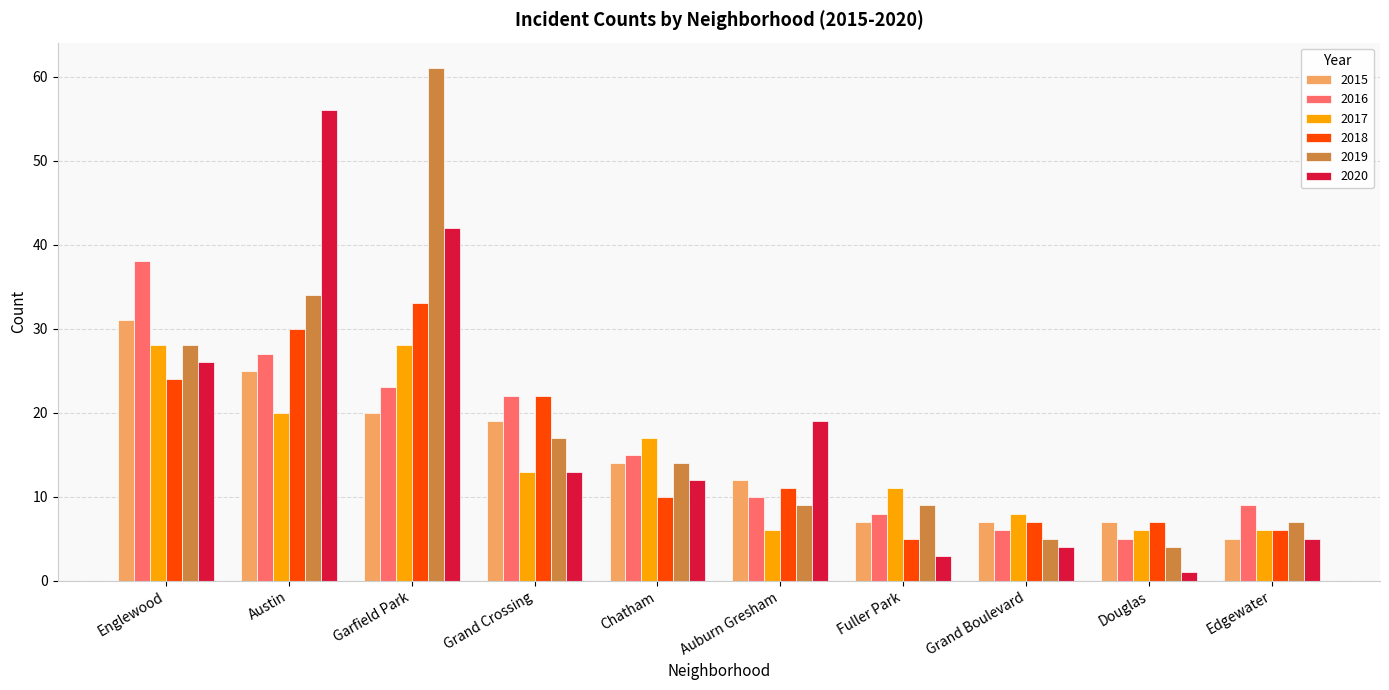

What is the difference between the 2019 values at Austin and Douglas?

30